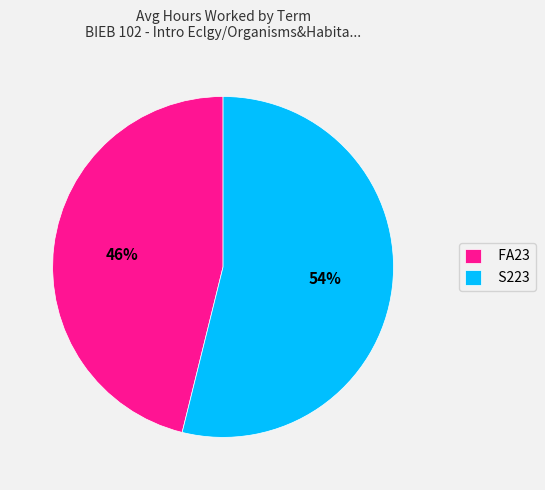

To the nearest percent, what portion does FA23 represent?

46%